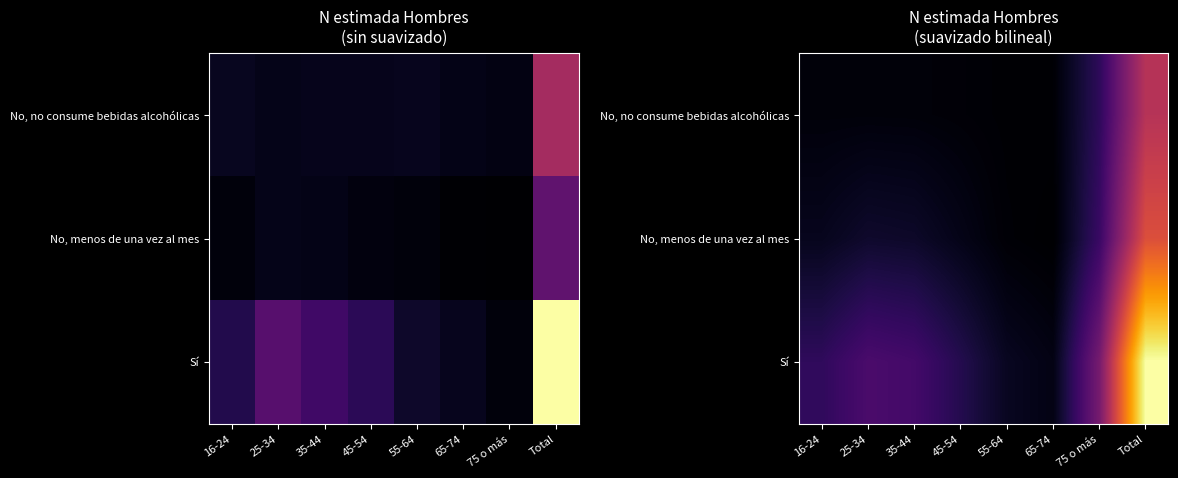

How many data points in No, menos de una vez al mes are above 181955?

4